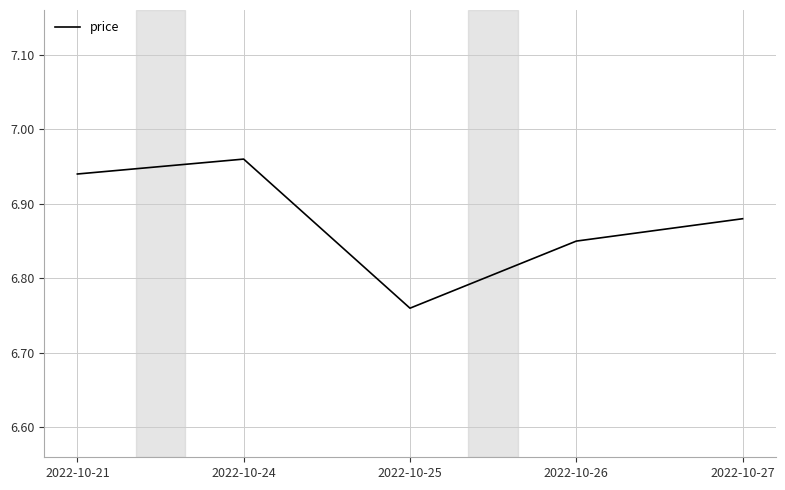

How many lines are shown in the chart?

1